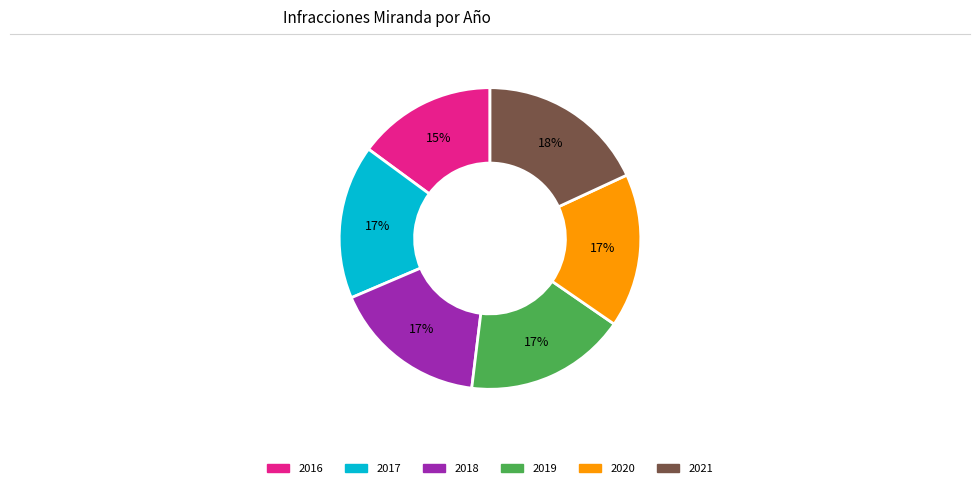

Is there a majority slice in this chart?

No